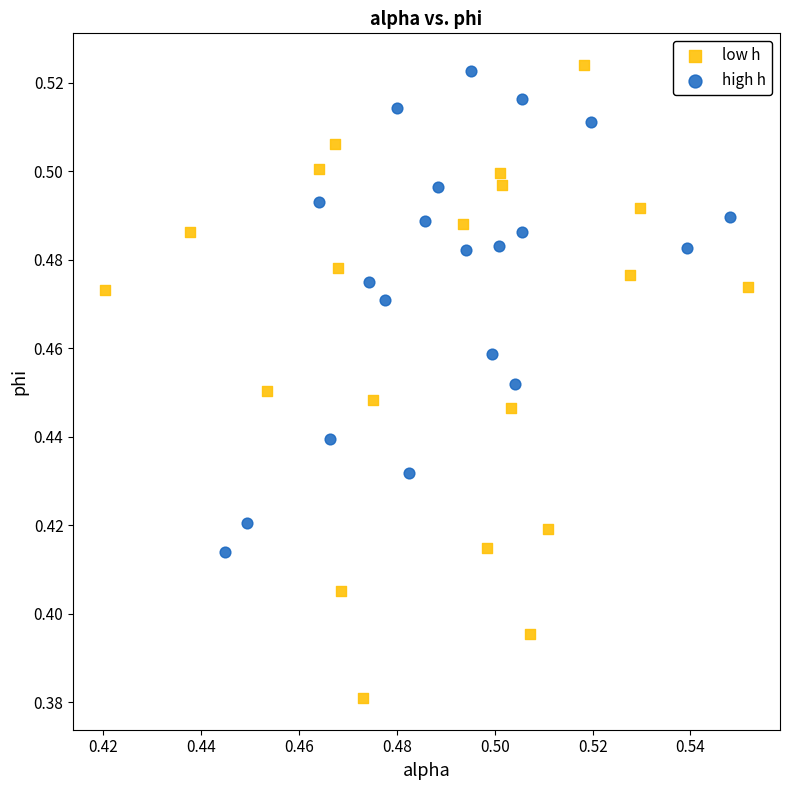

What are all the series names shown in the legend?

low h, high h